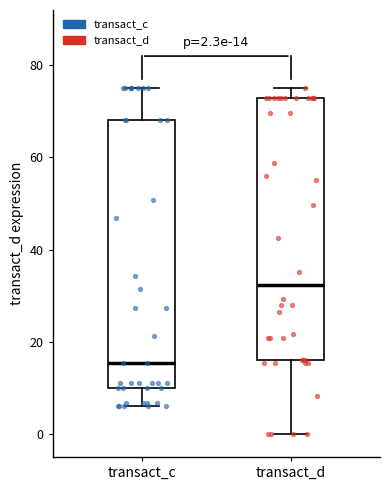

Which box has the lowest median line?

transact_c